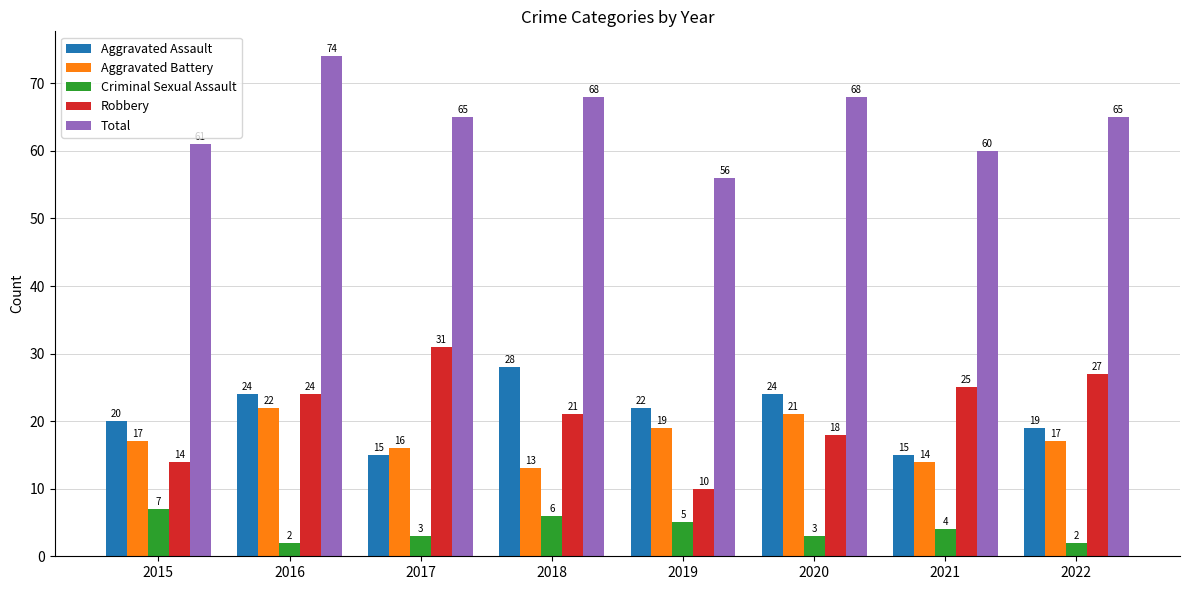

What is the maximum value shown in the chart?

74